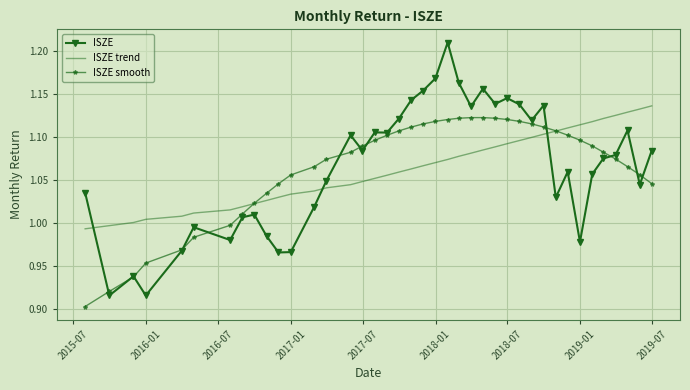

How many intersections are there between ISZE smooth and ISZE trend?

2